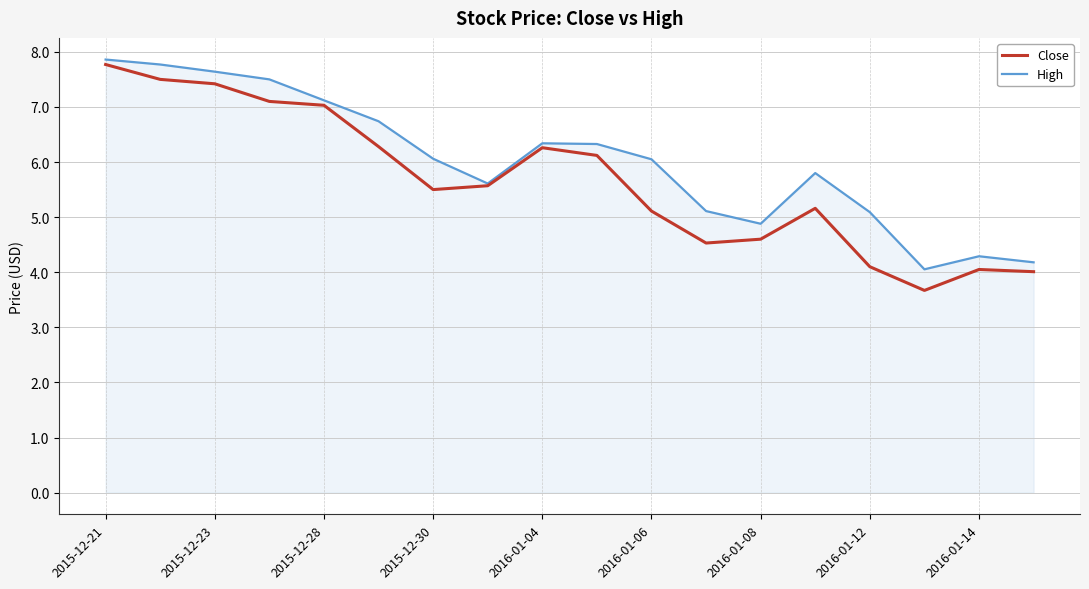

Rank the series by their average value, from lowest to highest.

Close, High